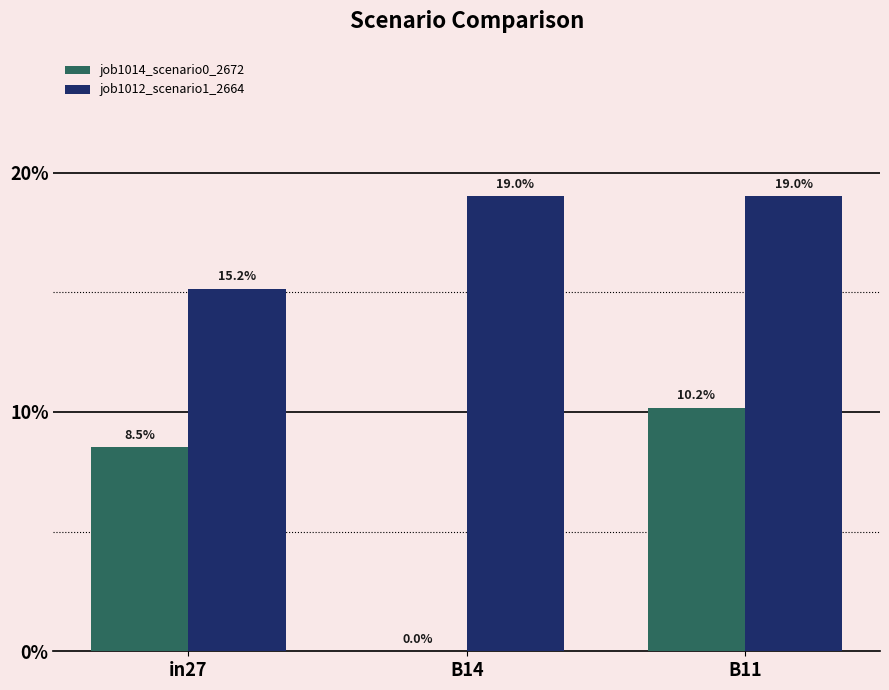

What is the sum of the job1014_scenario0_2672 values at in27 and B14?

0.1